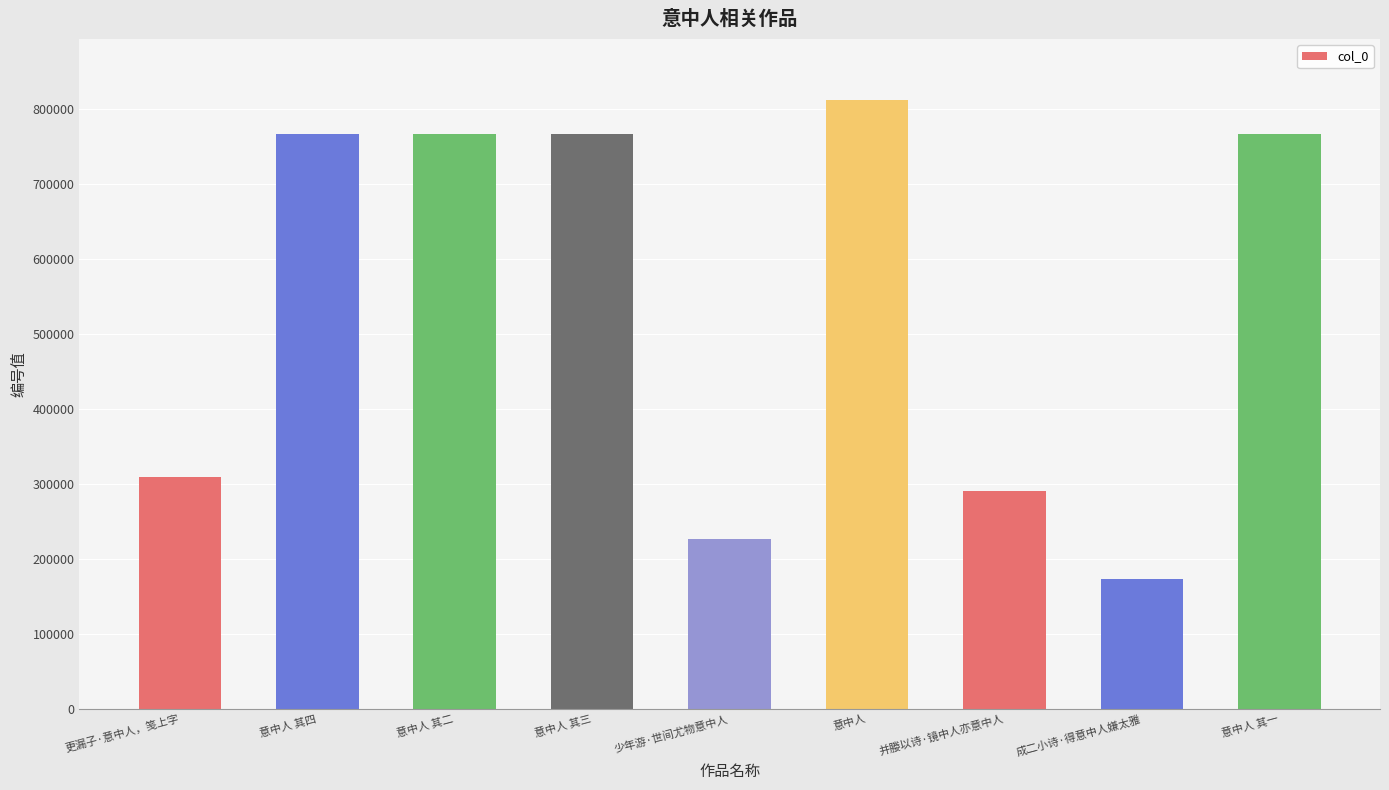

At which label is the value closest to 492696?

更漏子·意中人，笺上字